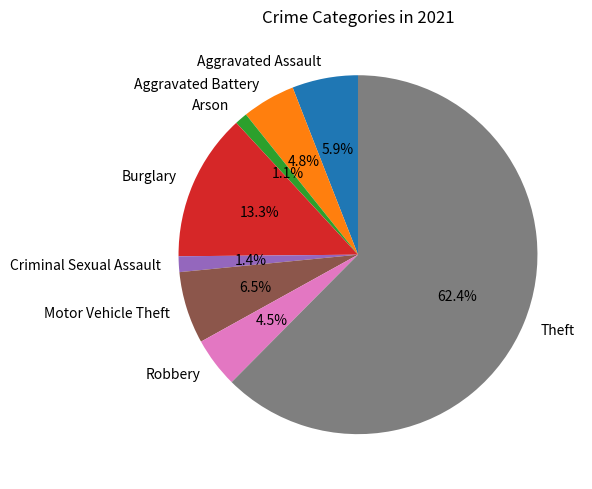

True or false: Theft accounts for 55% of the total.

False